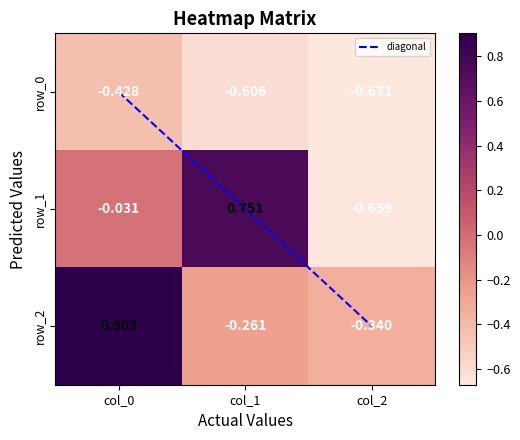

What is the sum of all diagonal values?

3